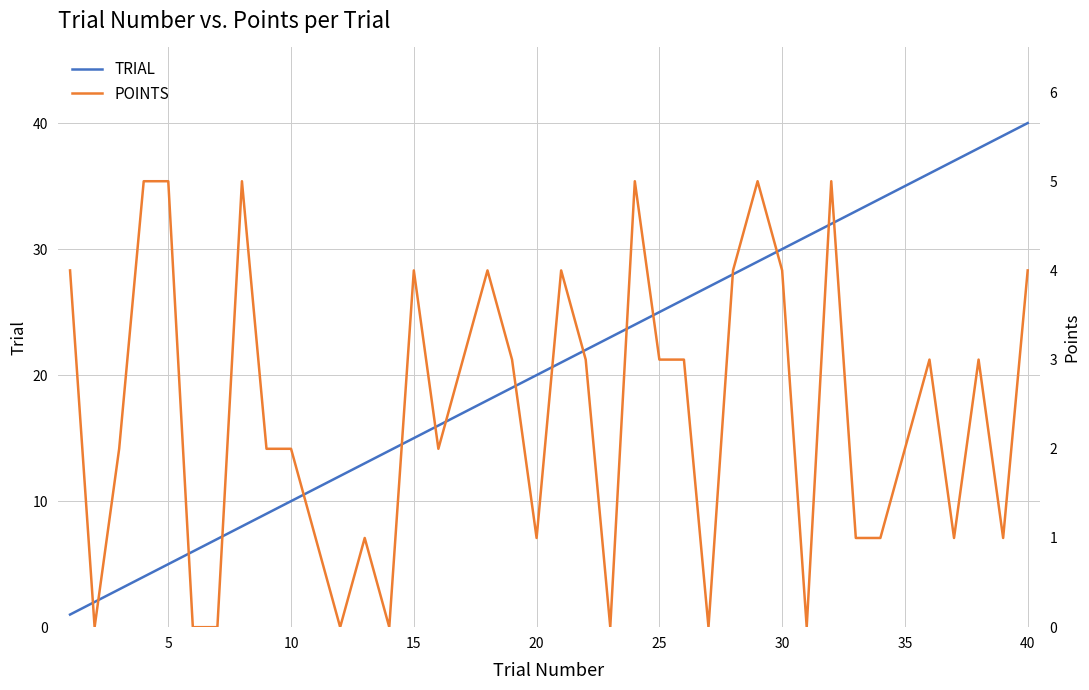

At which label does TRIAL reach its peak?

40